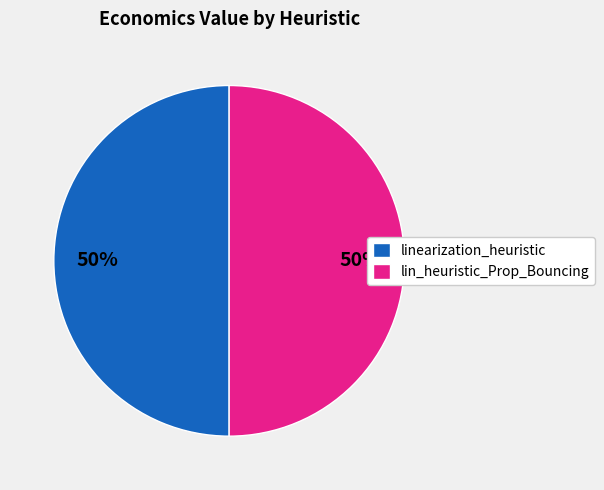

Do linearization_heuristic and lin_heuristic_Prop_Bouncing together represent more than half of the pie?

Yes